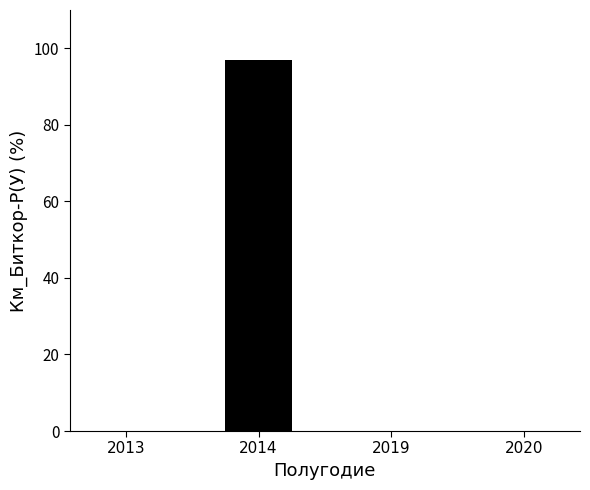

Count the number of data series in this chart.

1